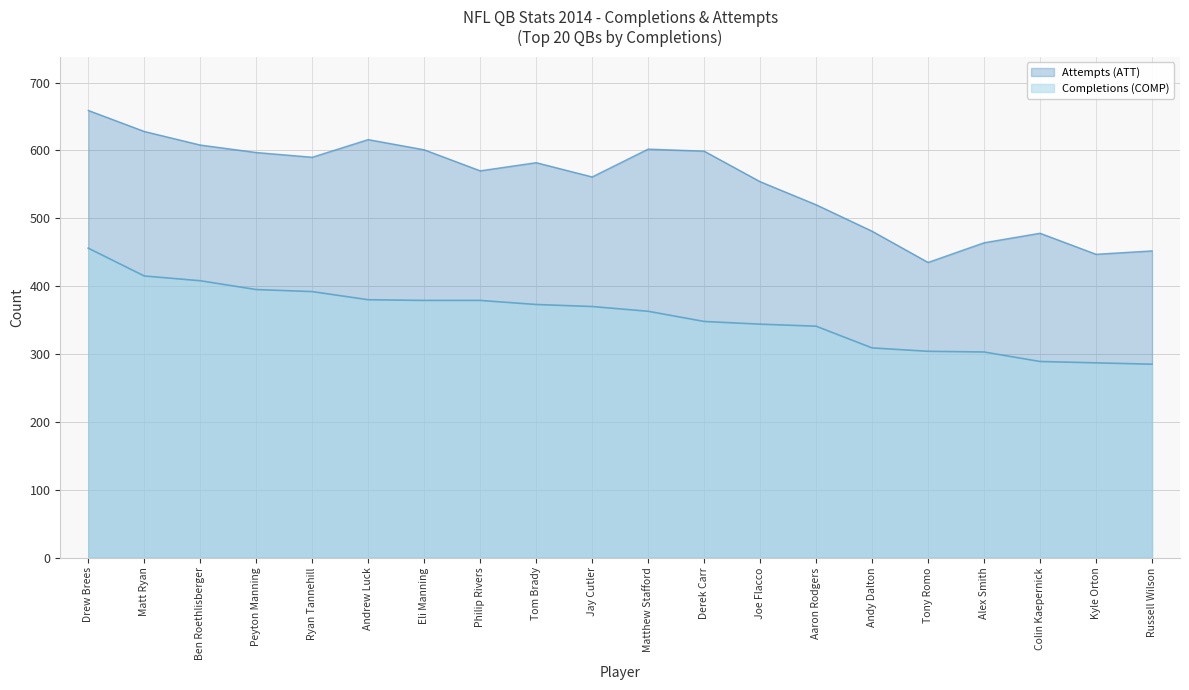

What is the value of the Attempts (ATT) point at the 18th from the left?

478